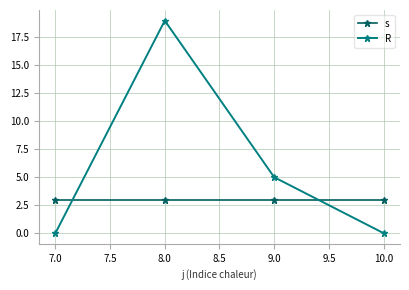

True or false: R has more than 1 interior local peaks.

False